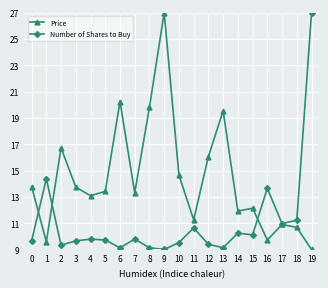

Is this an area chart (filled region under the line)?

No